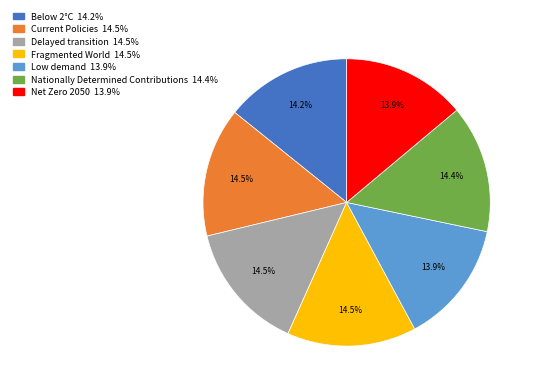

Does Delayed transition account for over 50% of the chart?

No